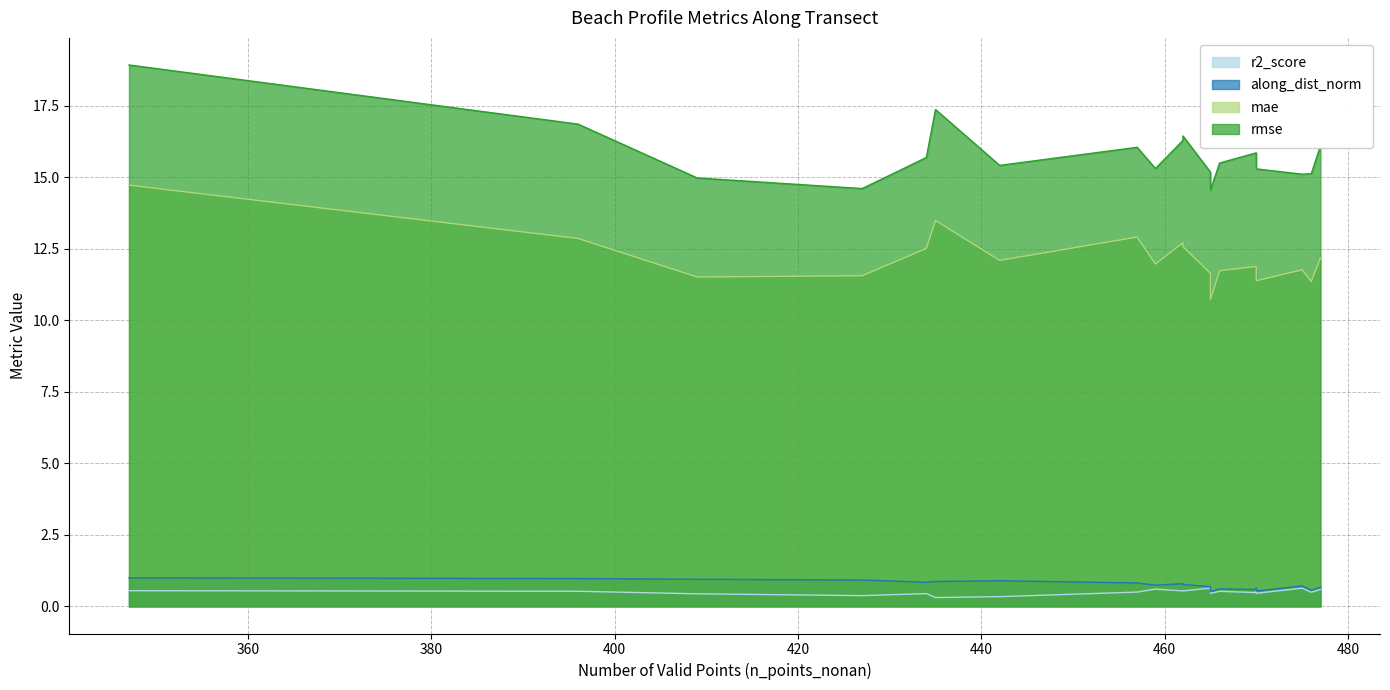

True or false: along_dist_norm and rmse cross at least once.

False